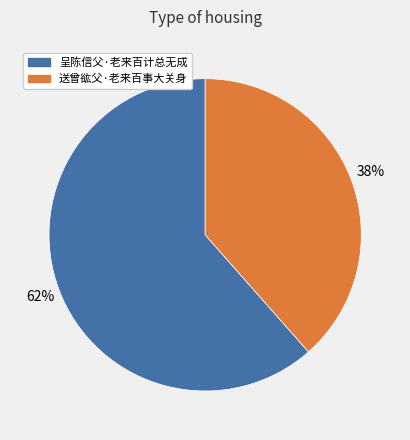

The 送曾谹父·老来百事大关身 slice represents 30% of the pie. True or false?

False